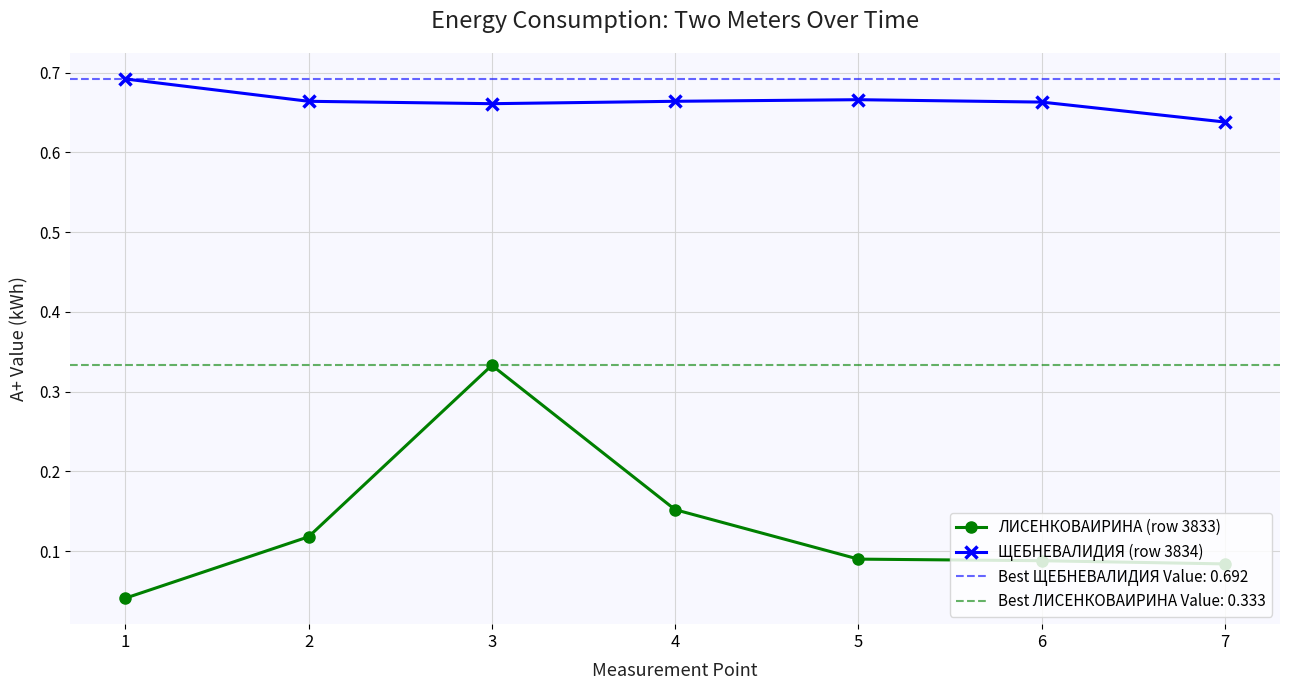

What value does the ЛИСЕНКОВАИРИНА (row 3833) series have at 5?

0.1